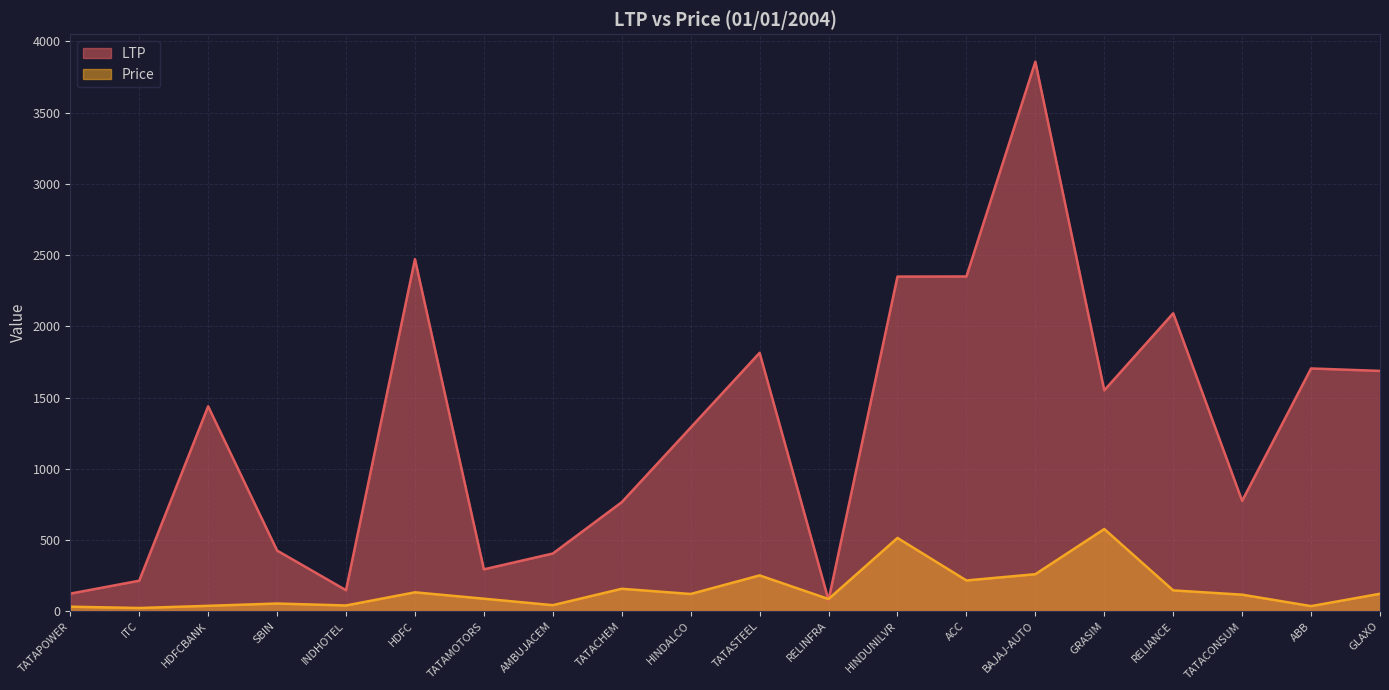

How many lines are shown in the chart?

2